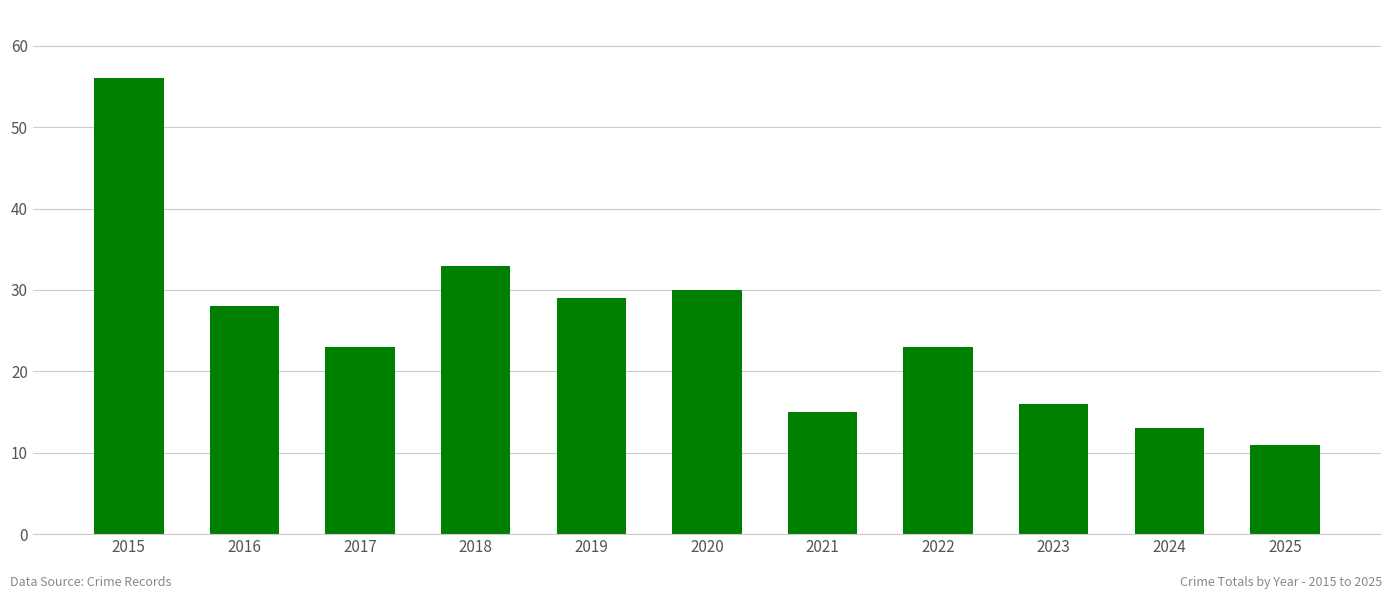

Approximately how many times larger is the value at 2022 compared to 2025?

2.1